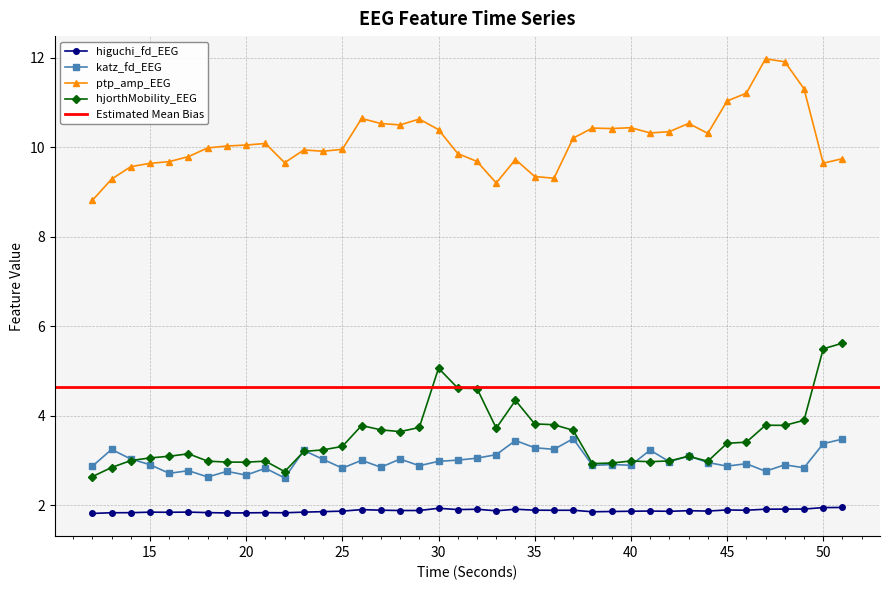

Does the chart display data point markers on the line(s)?

Yes